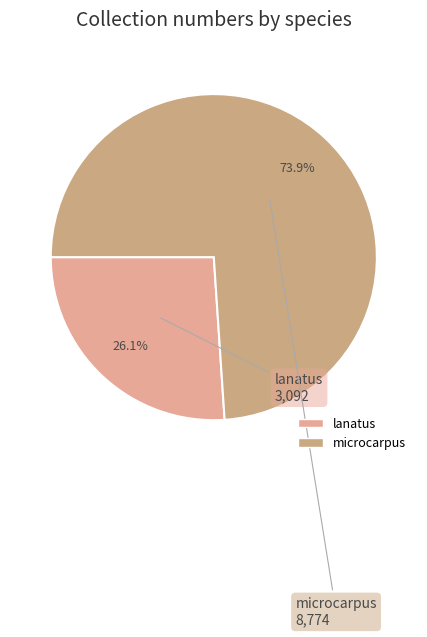

Is there a majority slice in this chart?

Yes